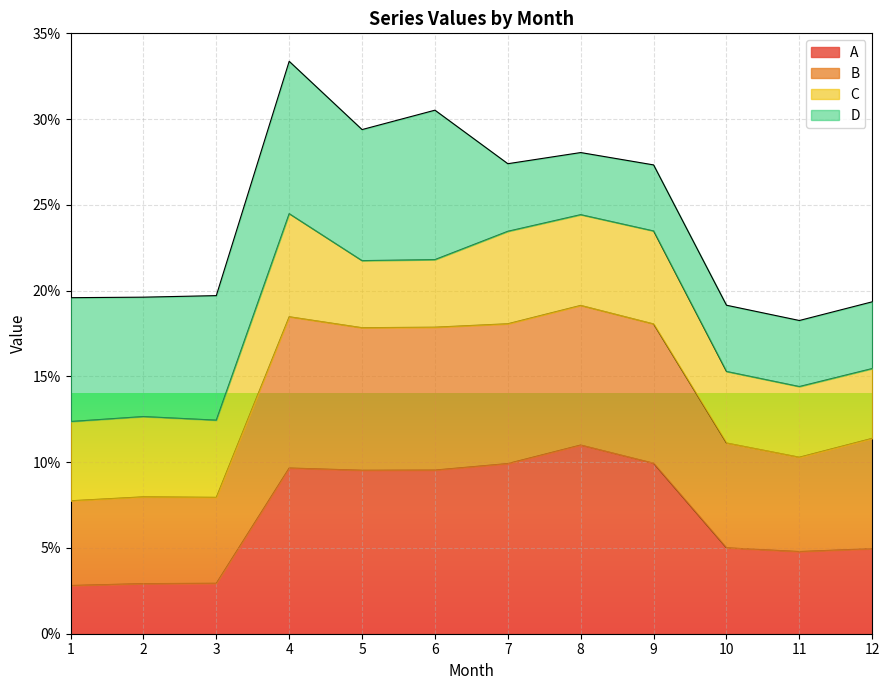

Which series has the largest total across all categories?

B